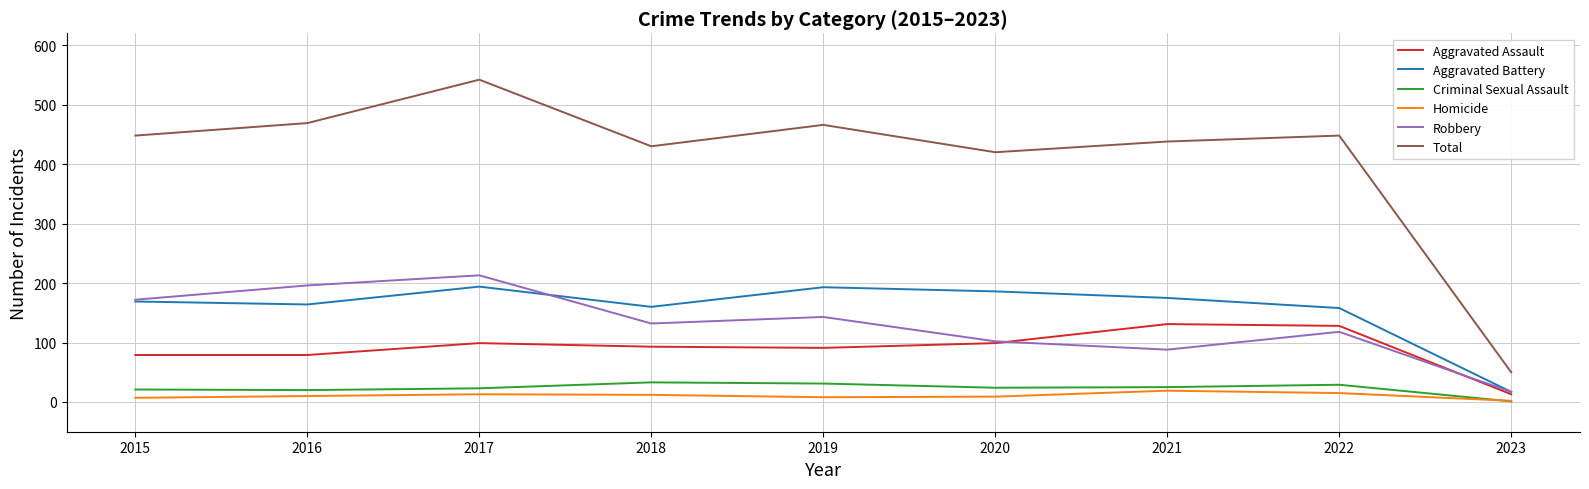

Between 2017 and 2021, which series saw the biggest shift?

Robbery